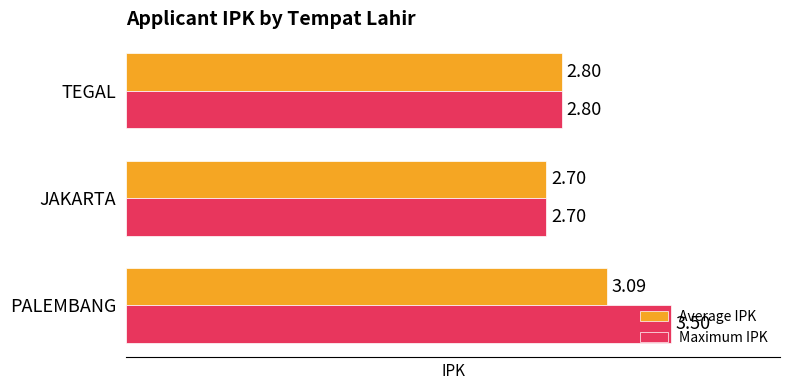

At which category does the chart reach its minimum across all series?

JAKARTA